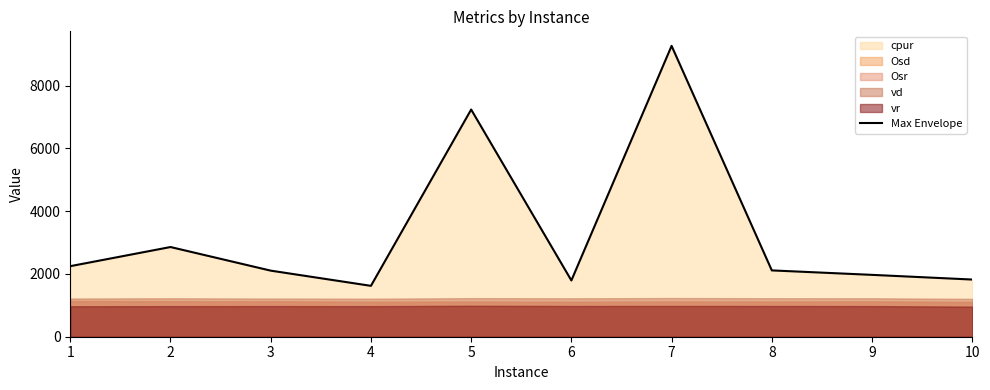

What is the average value?

3304.3